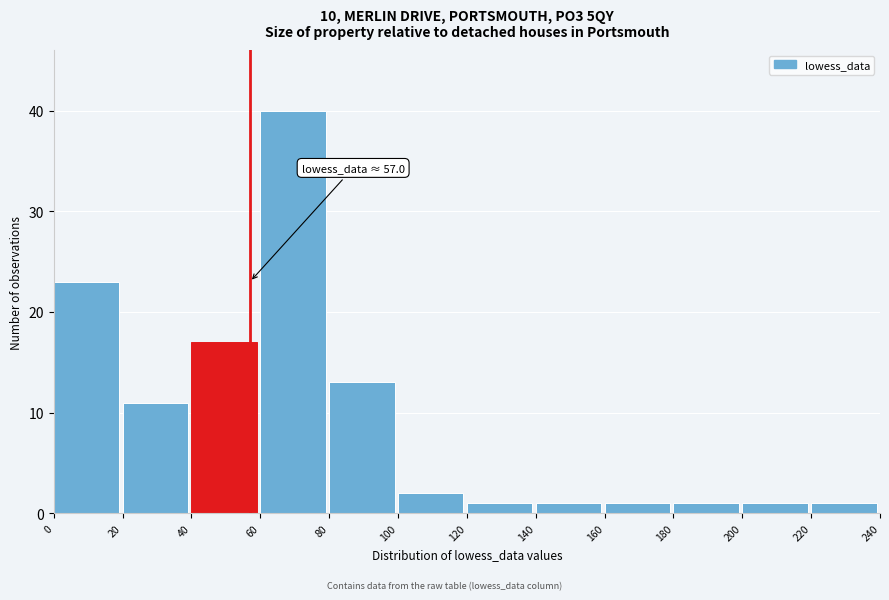

Over which range of the x-axis is the bar tallest?

60 to 80